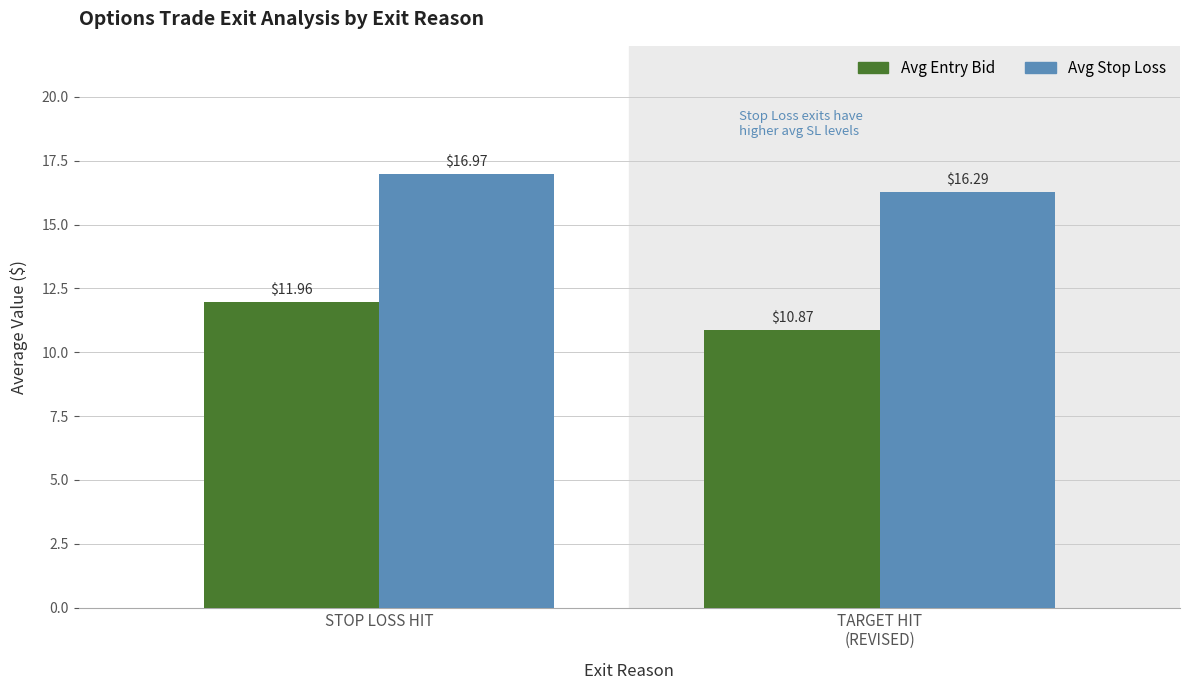

What position from the left is TARGET HIT
(REVISED)?

2